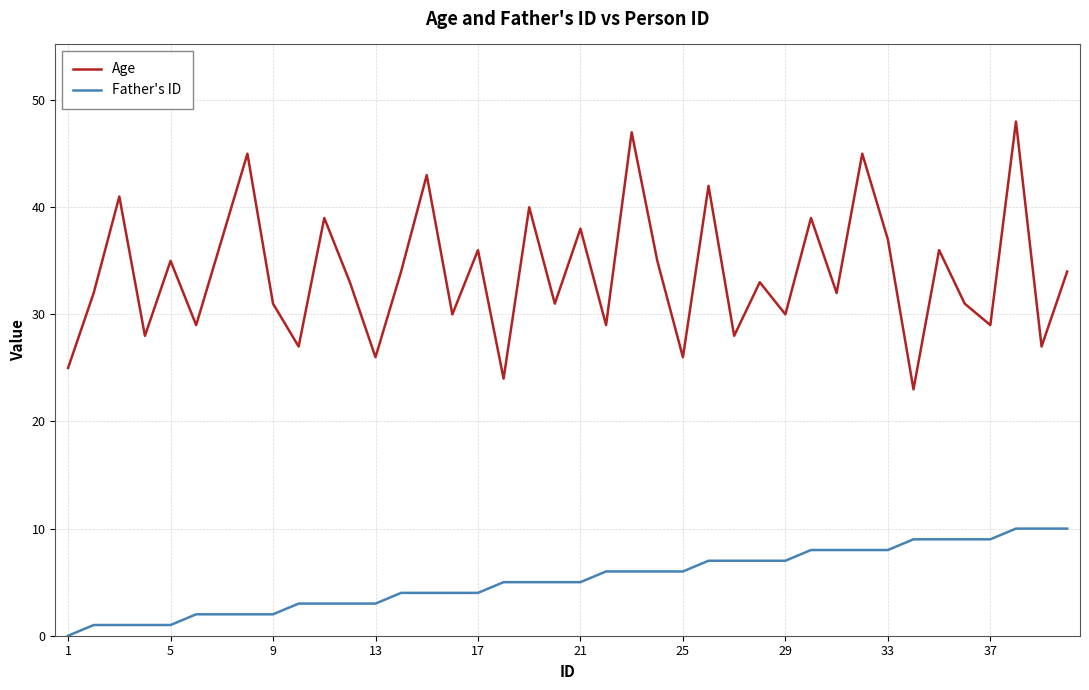

What is the average value of the Father's ID series?

5